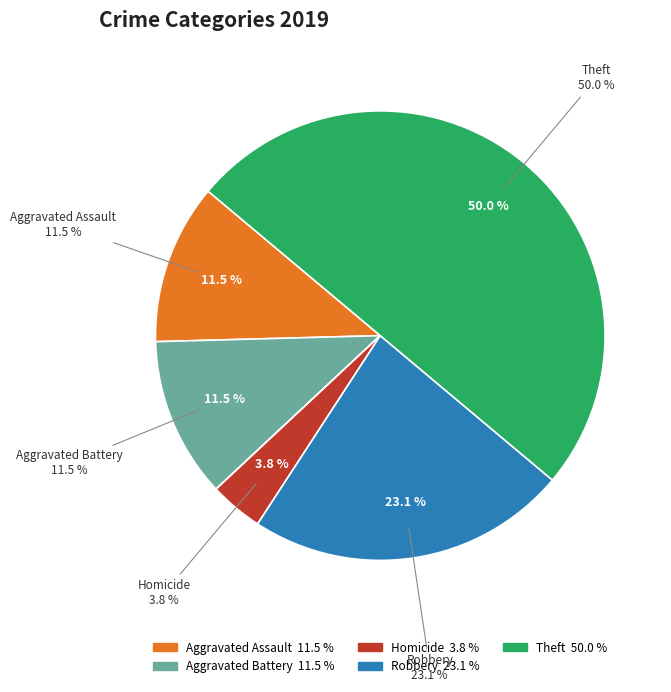

How many segments does this pie chart have?

7